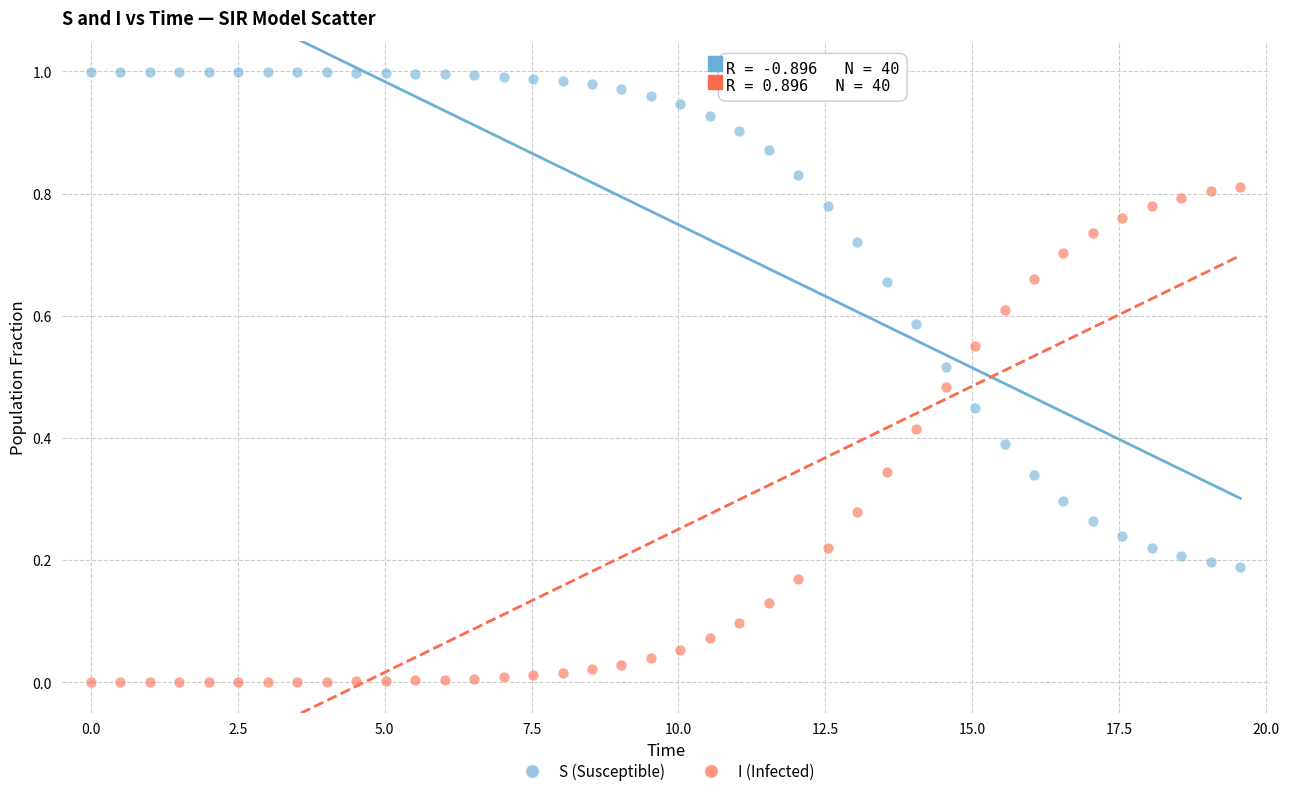

Which series reaches the minimum Y coordinate?

I (Infected)